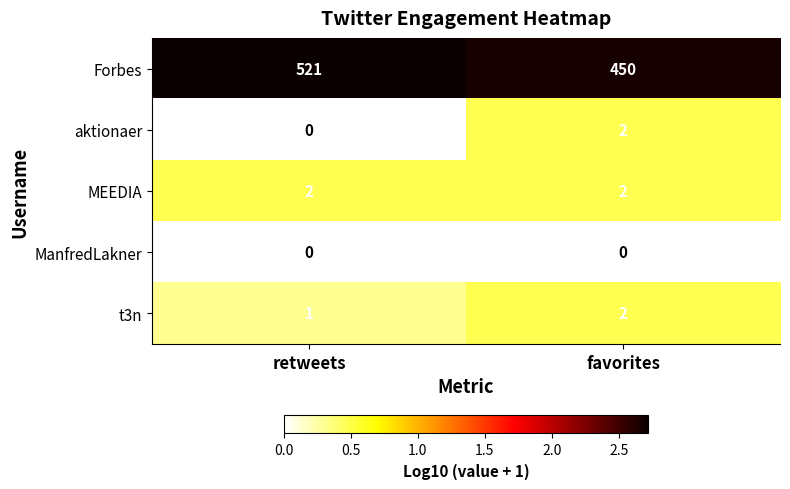

What is the maximum value shown in the chart?

521